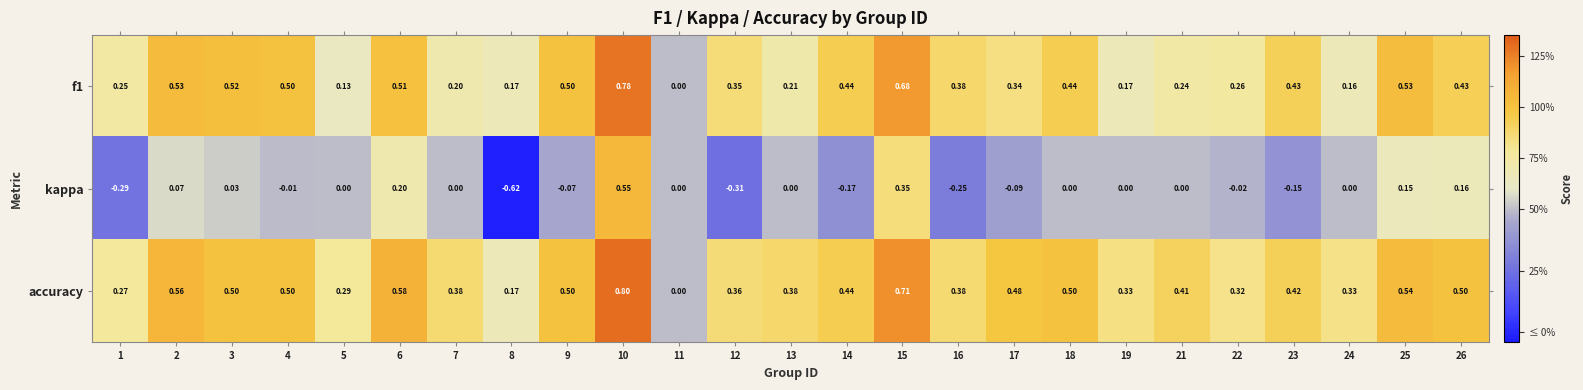

Between 6 and 23, which series saw the biggest shift?

kappa